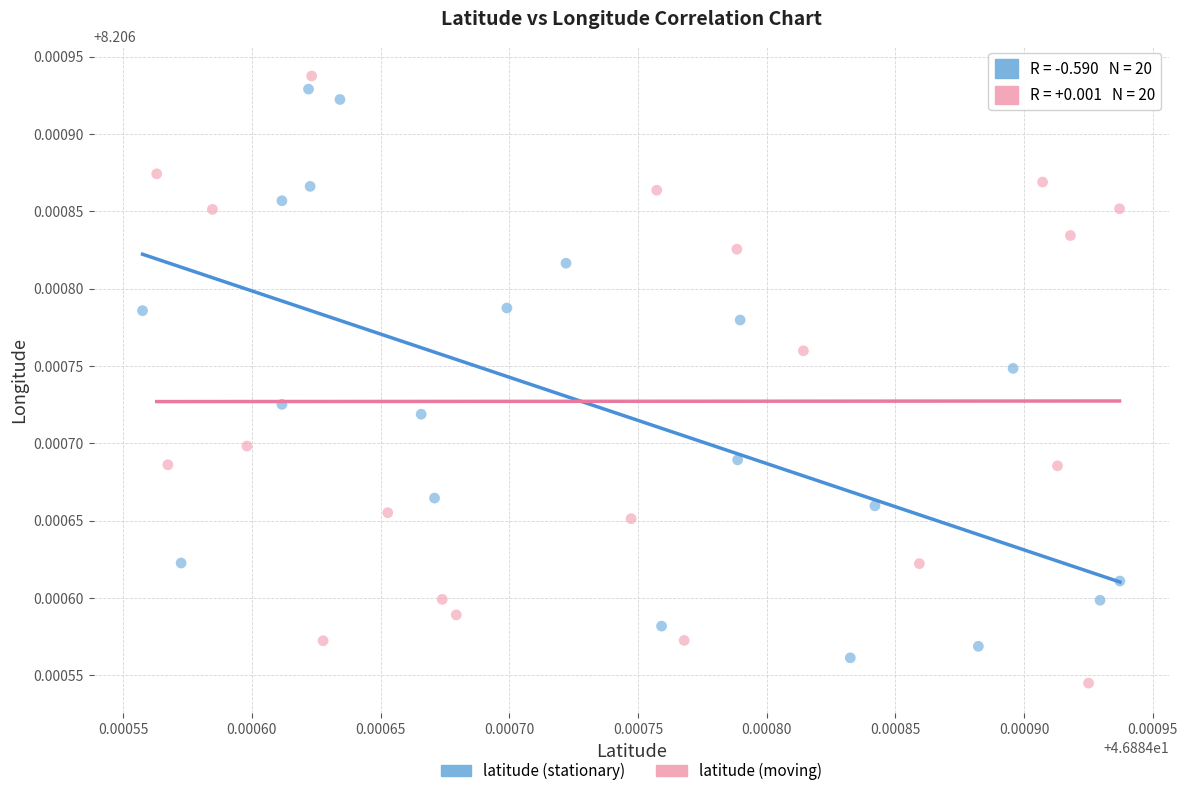

Which series has the widest spread of Y values?

latitude (moving)